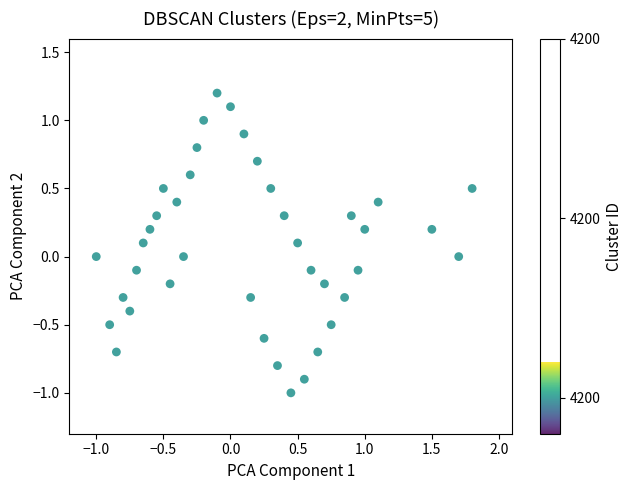

What is the range of Y values (max minus min)?

2.2